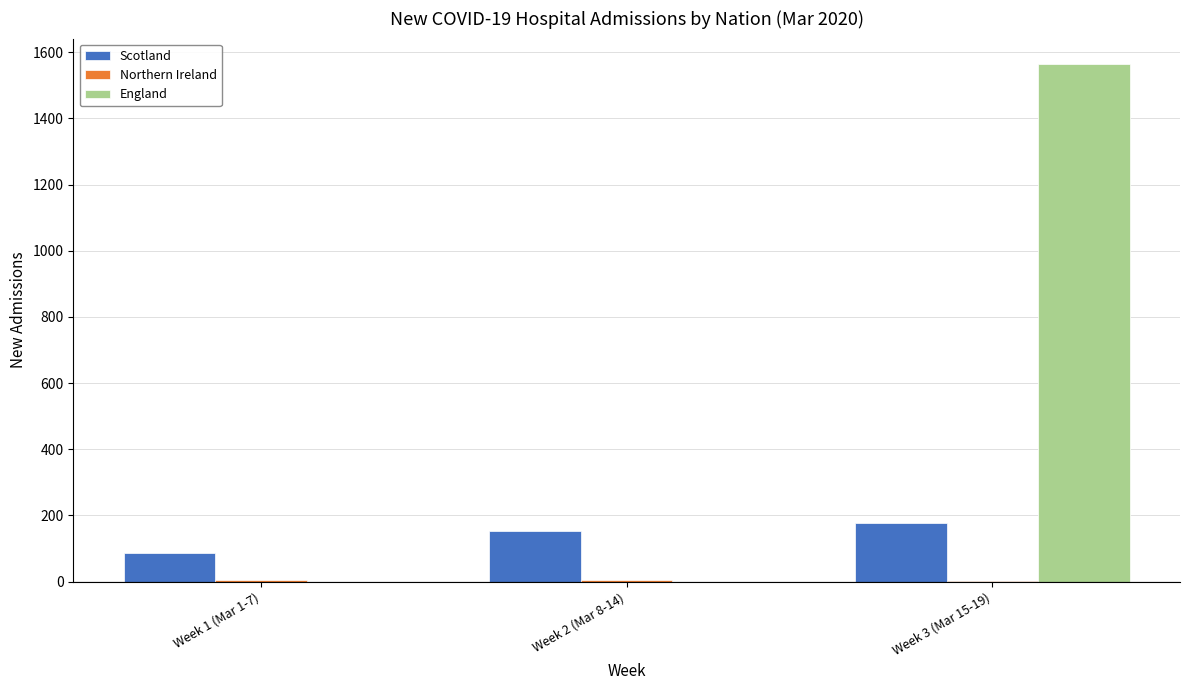

How many categories are shown in the chart?

3